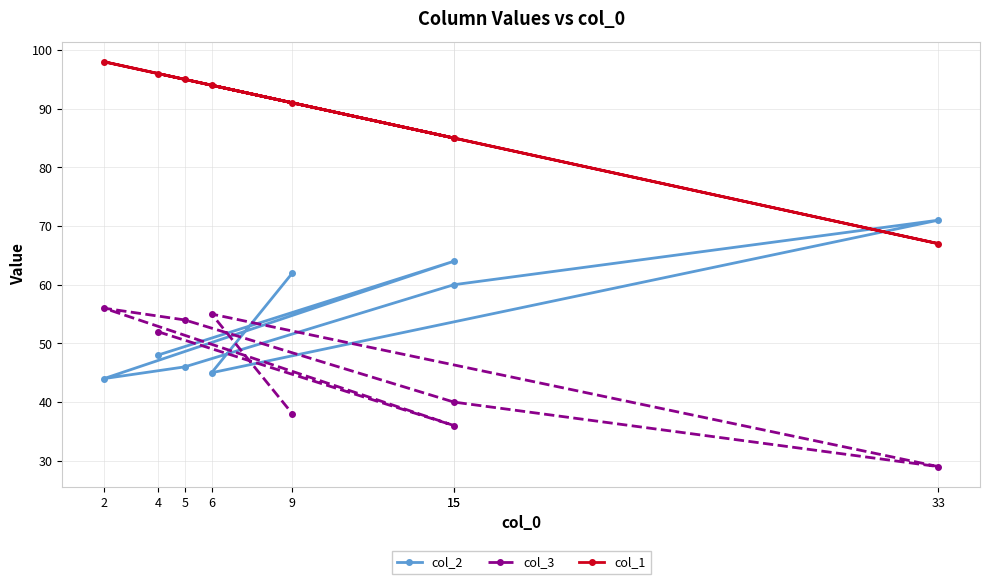

At which label does col_1 reach its minimum?

33